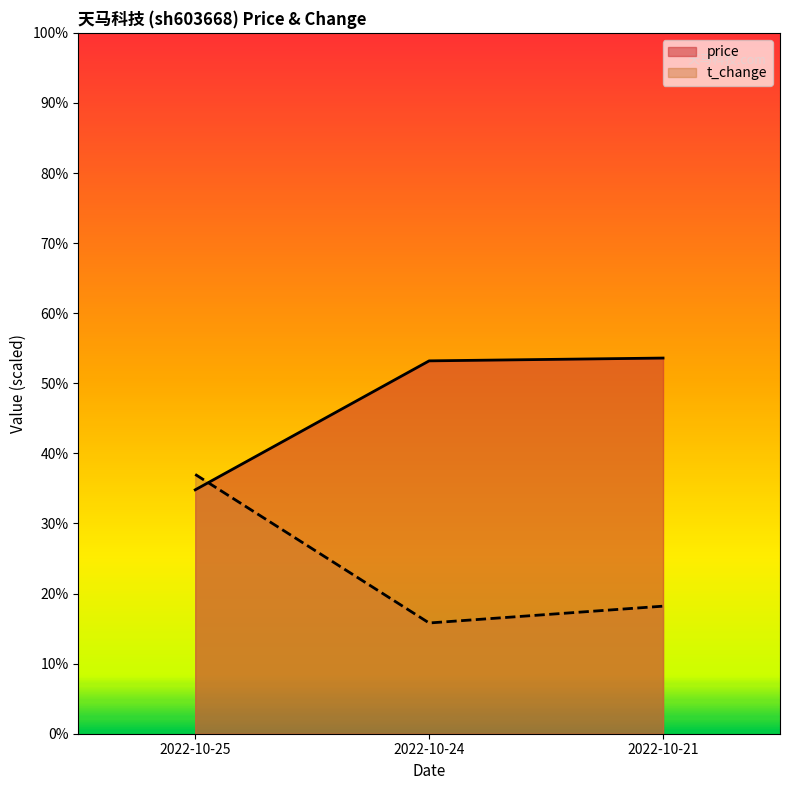

What is the minimum value shown in the chart?

15.8